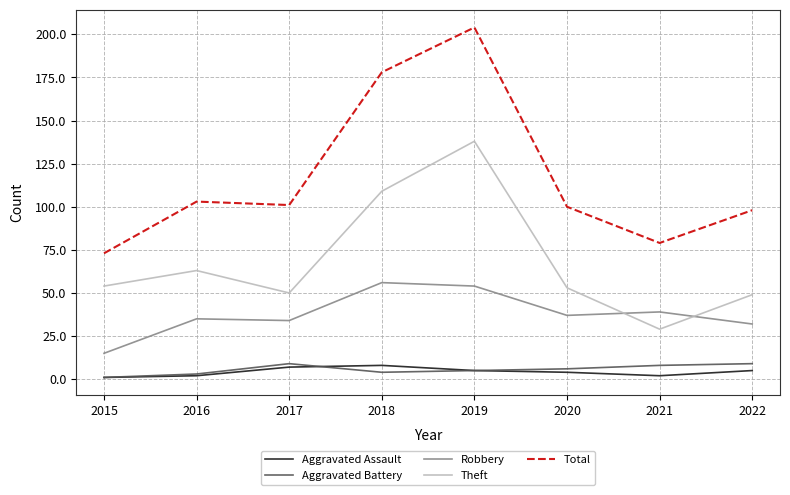

The Aggravated Assault series shows 1 at 2015. True or false?

True